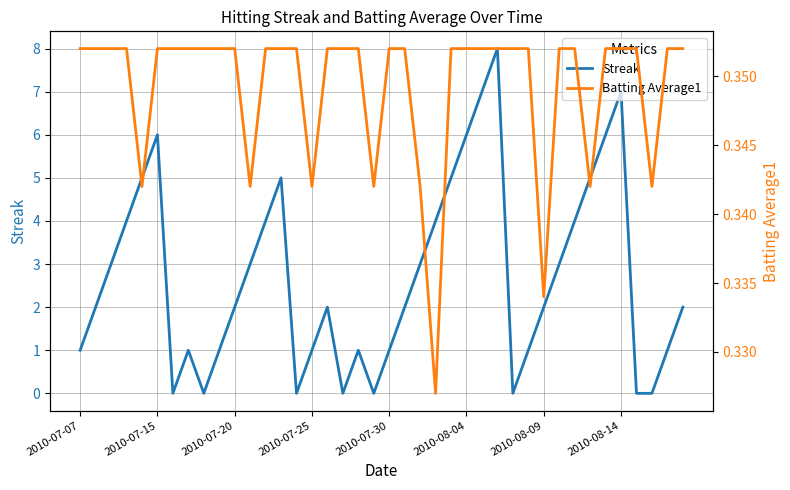

The Streak series shows 1 at 2010-07-07. True or false?

True